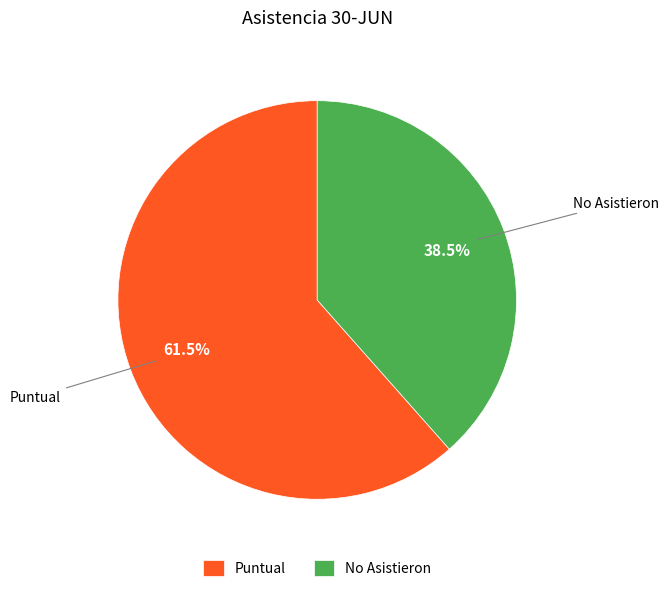

Between Puntual and No Asistieron, which is larger?

Puntual